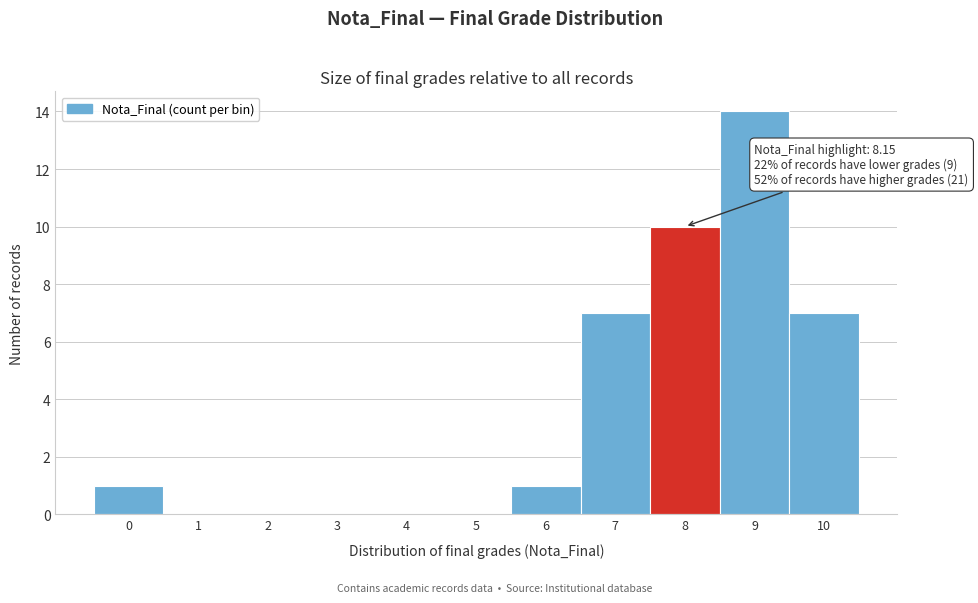

Reading right to left, extract all data points from this chart.

10=7	9=14	8=10	7=7	6=1	5=0	4=0	3=0	2=0	1=0	0=1